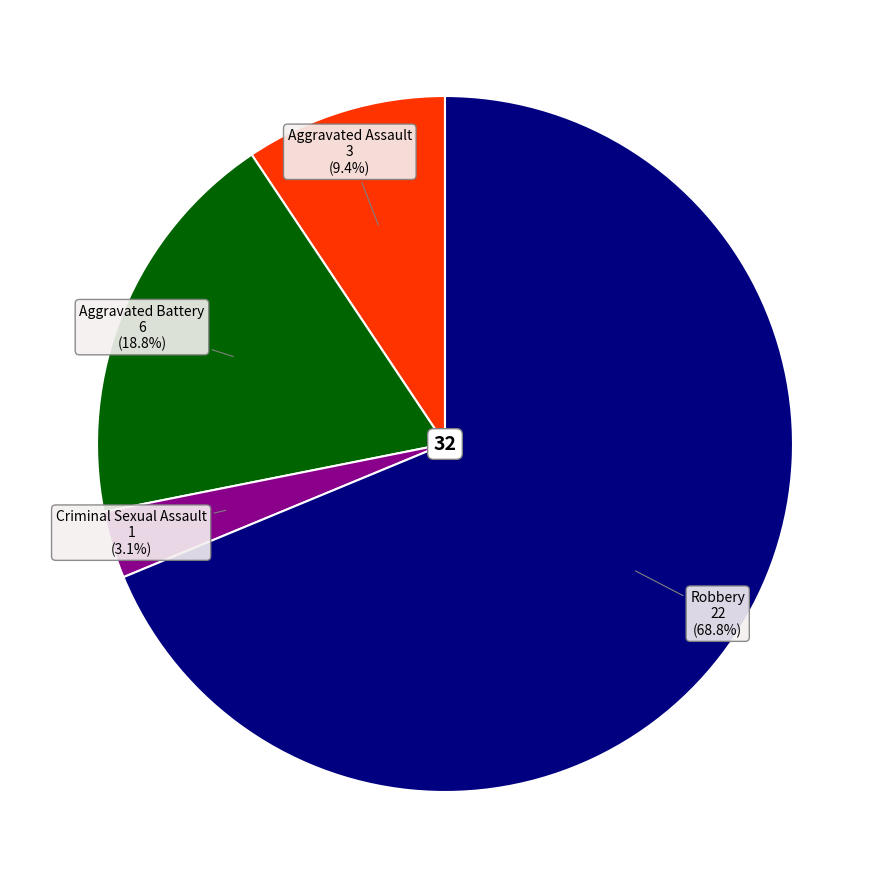

How many segments does this pie chart have?

4